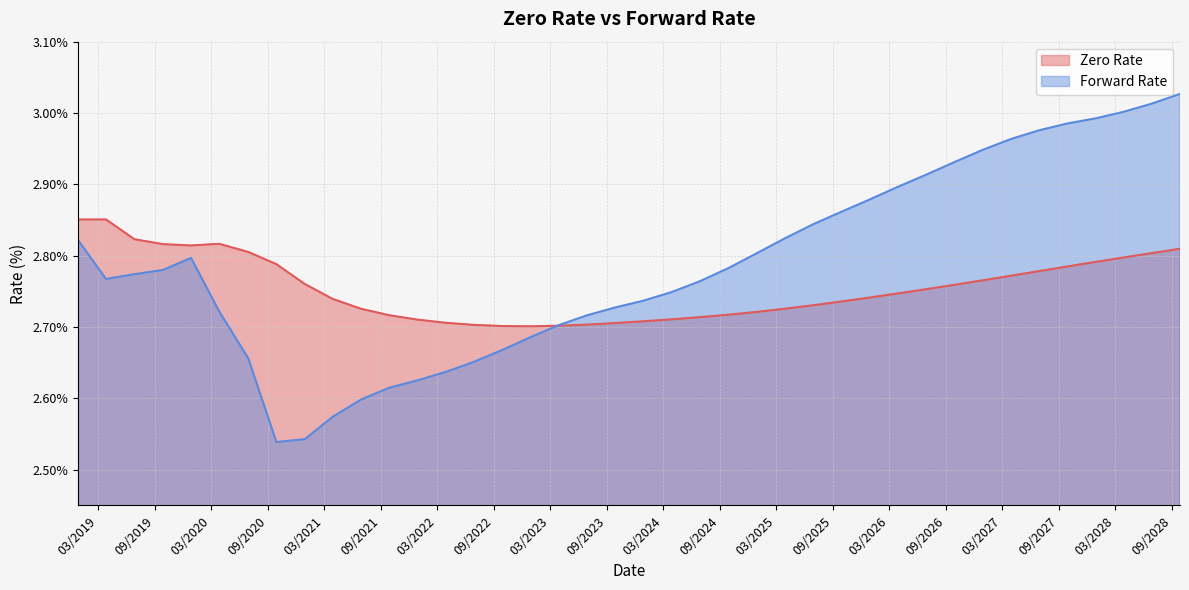

At which label is Forward Rate closest to 2?

09/28/2020